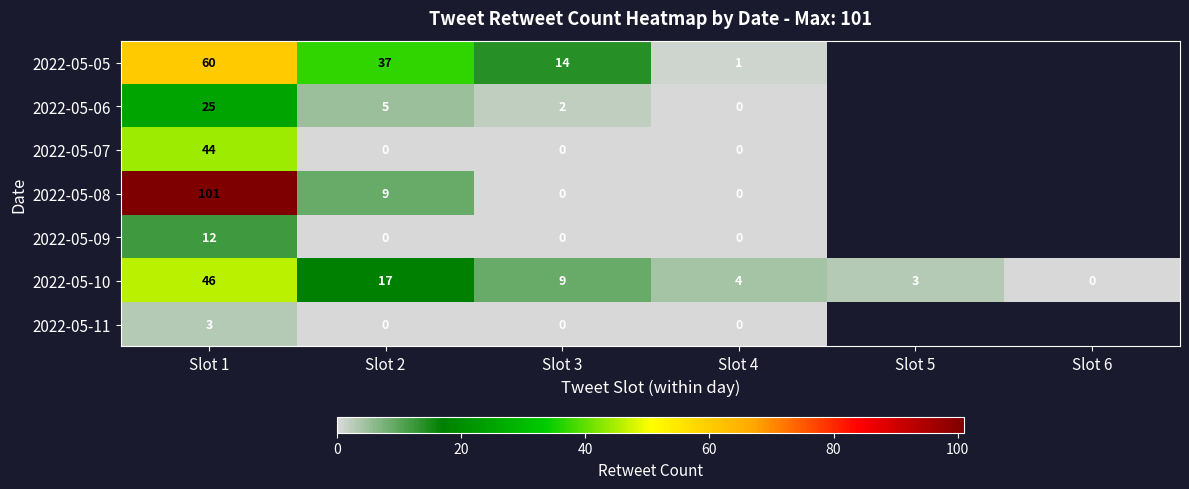

What is the greatest value displayed?

101.0